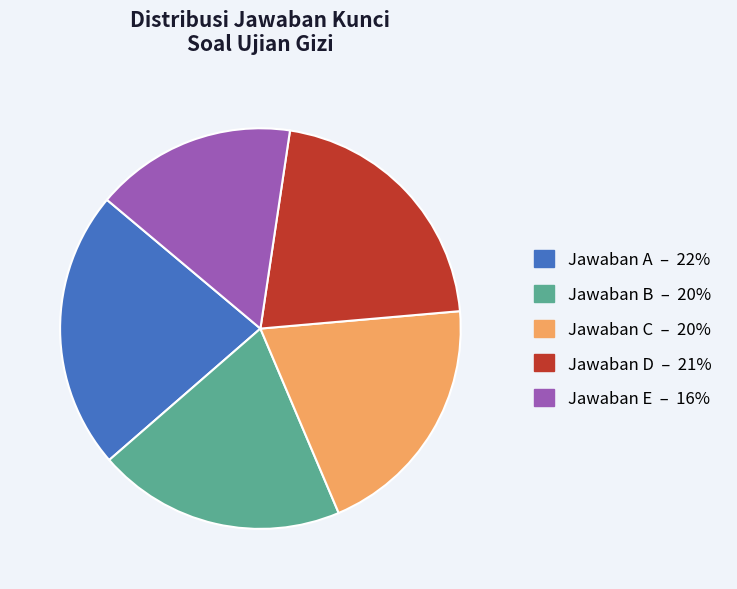

Is Jawaban C – 20% the majority of the pie?

No